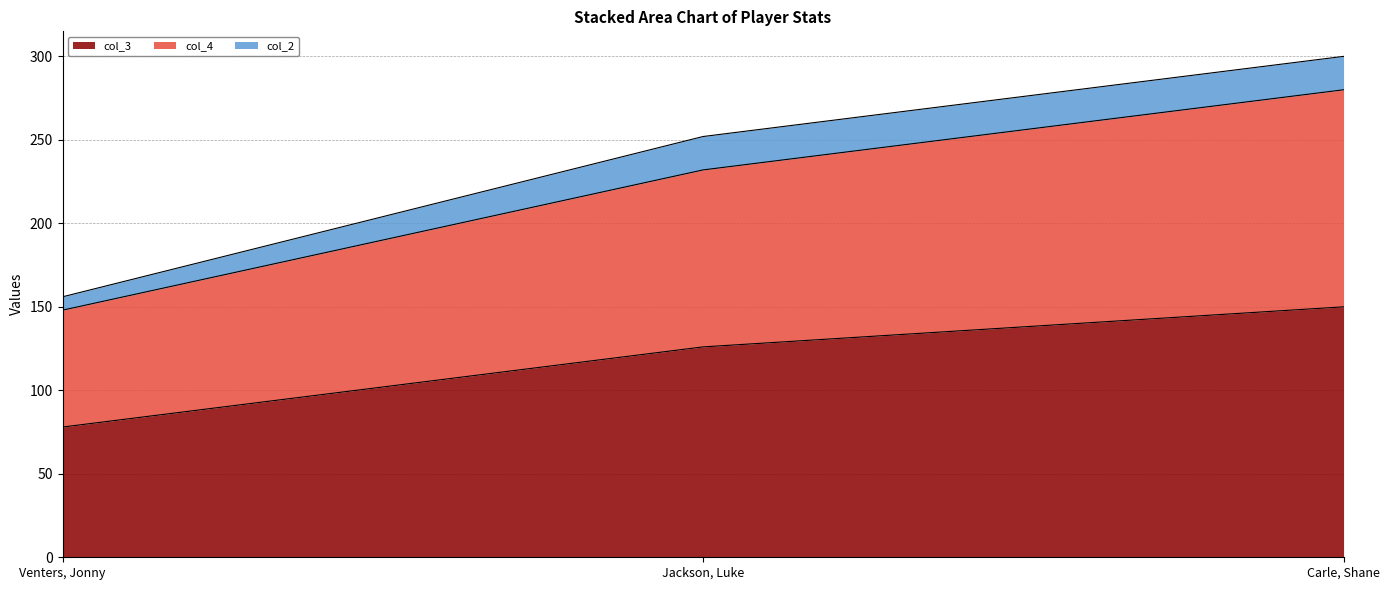

At which category is the sum across all series the highest?

Carle, Shane